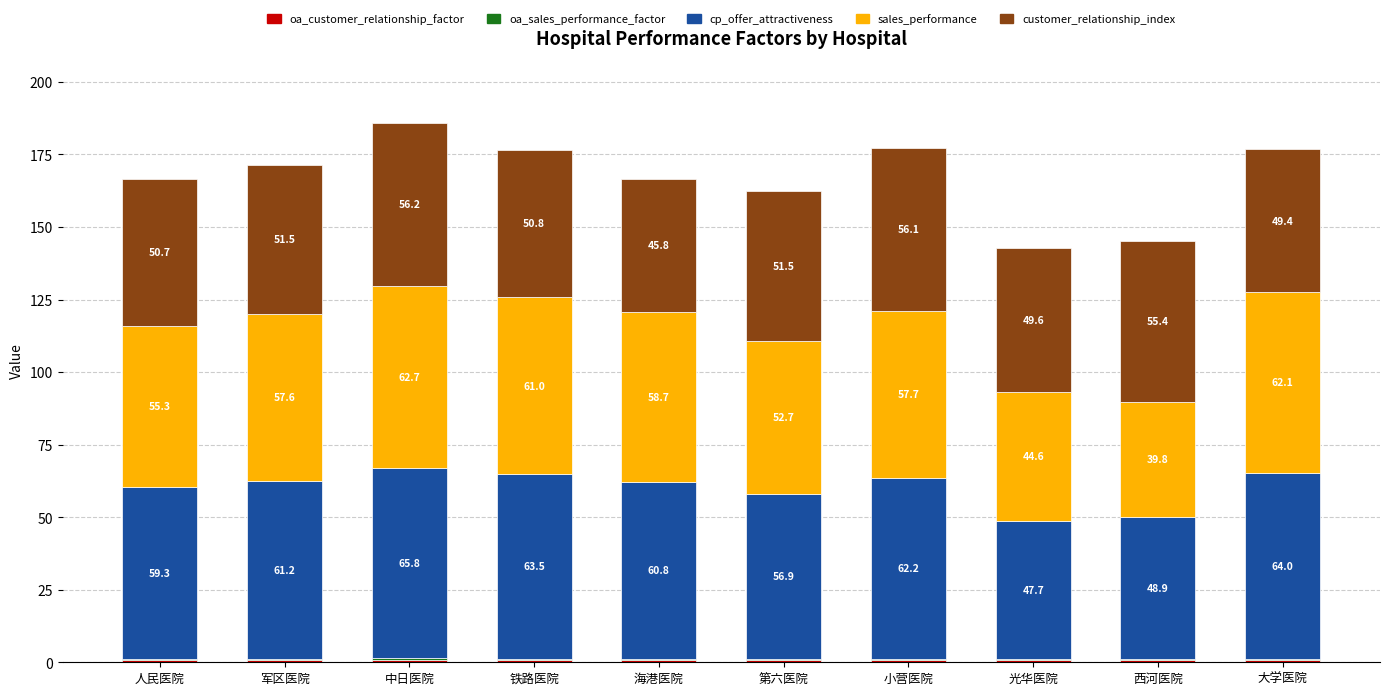

Does the chart contain stacked bars?

Yes